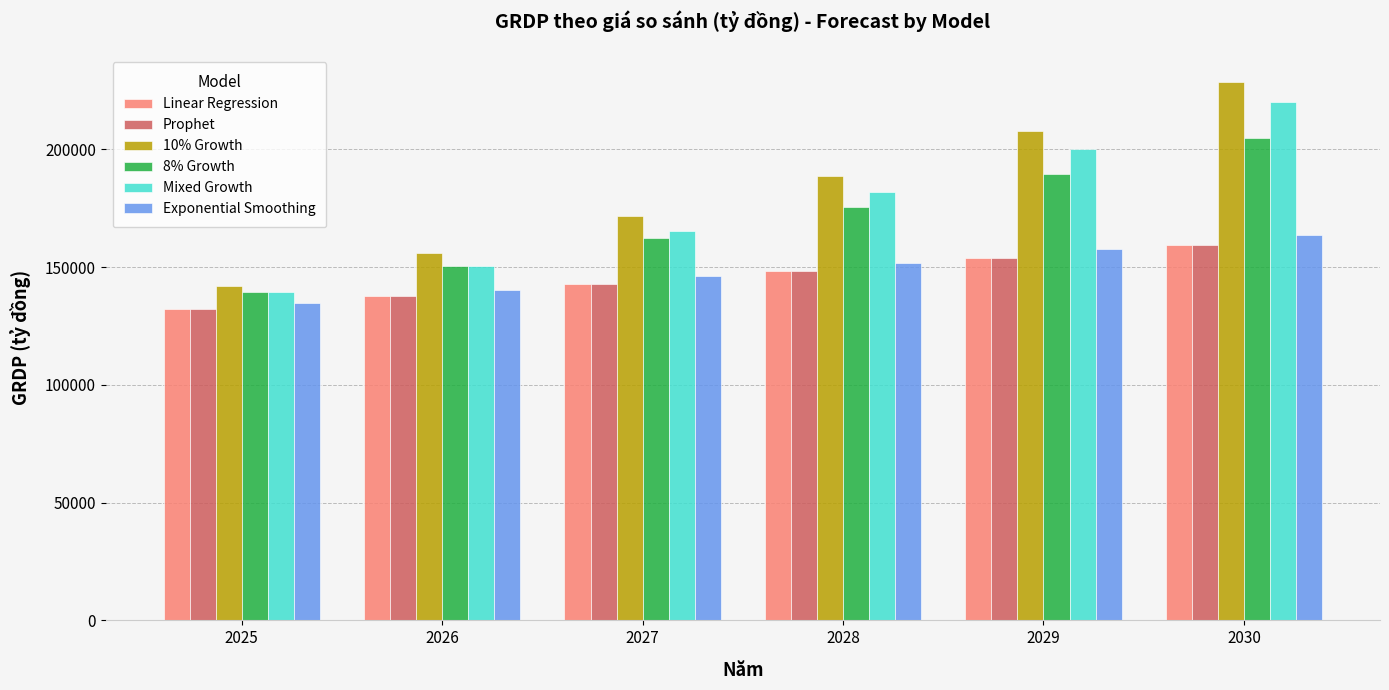

Is it true that Exponential Smoothing equals 253051.5 at 2027?

False